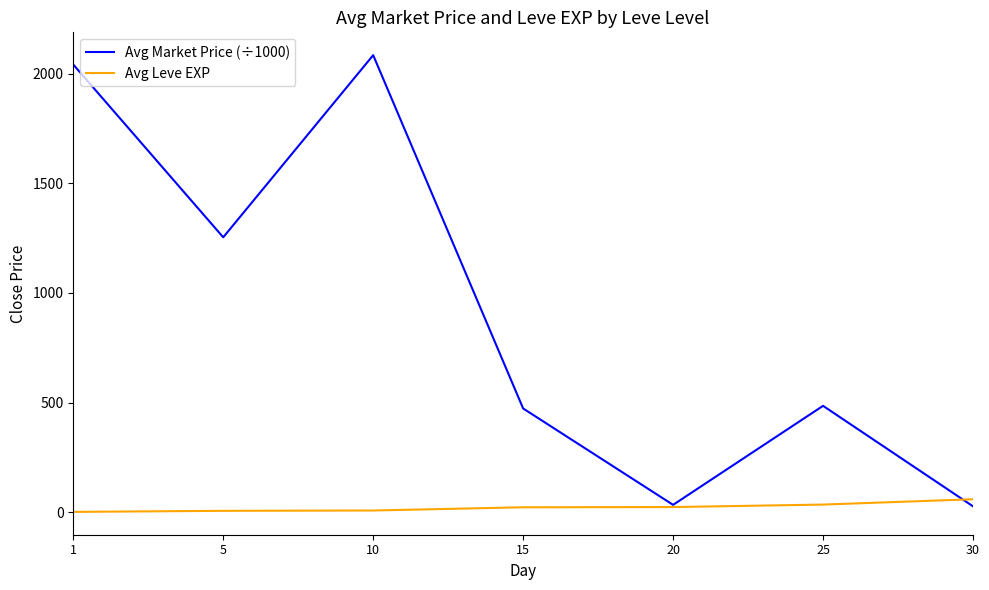

What is the difference between the Avg Market Price (÷1000) values at 5 and 10?

830.5